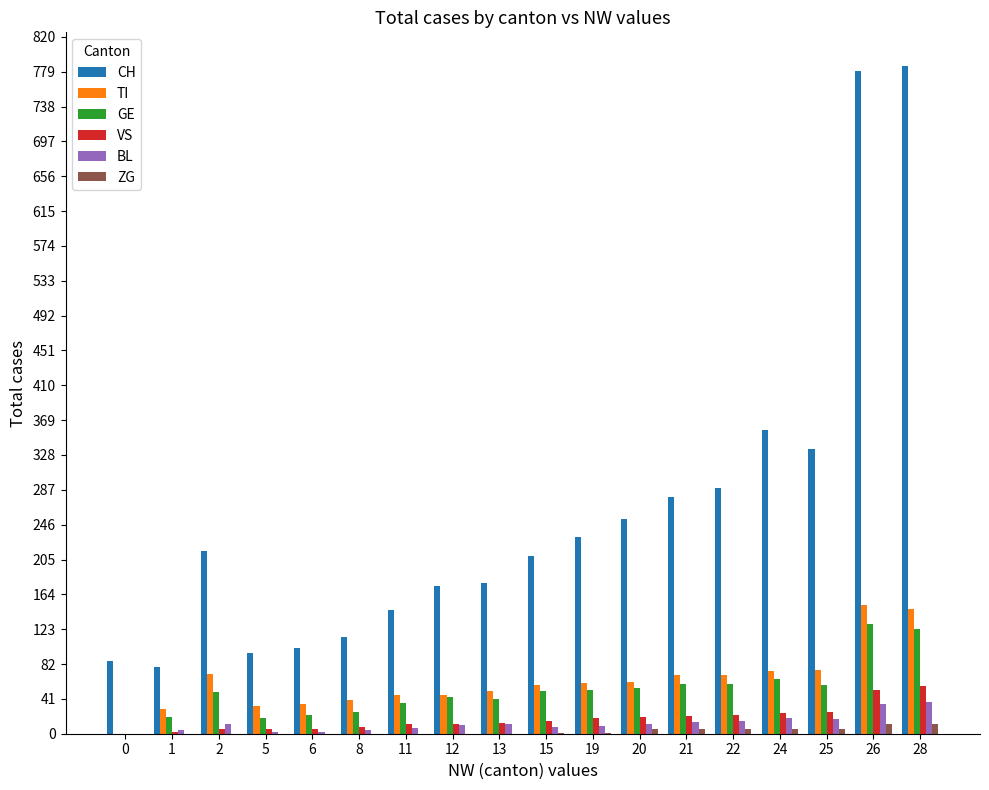

Which series changed the most between 0 and 21?

CH